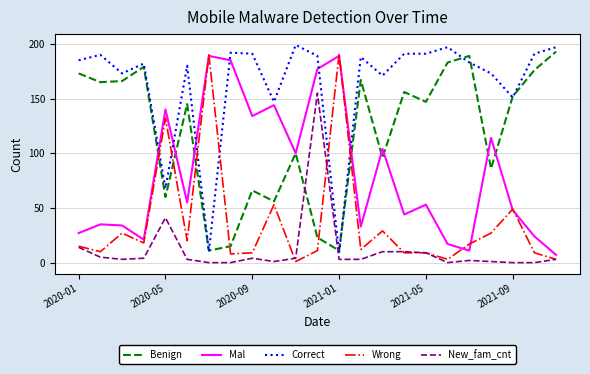

What is the lowest value of the Mal series?

7